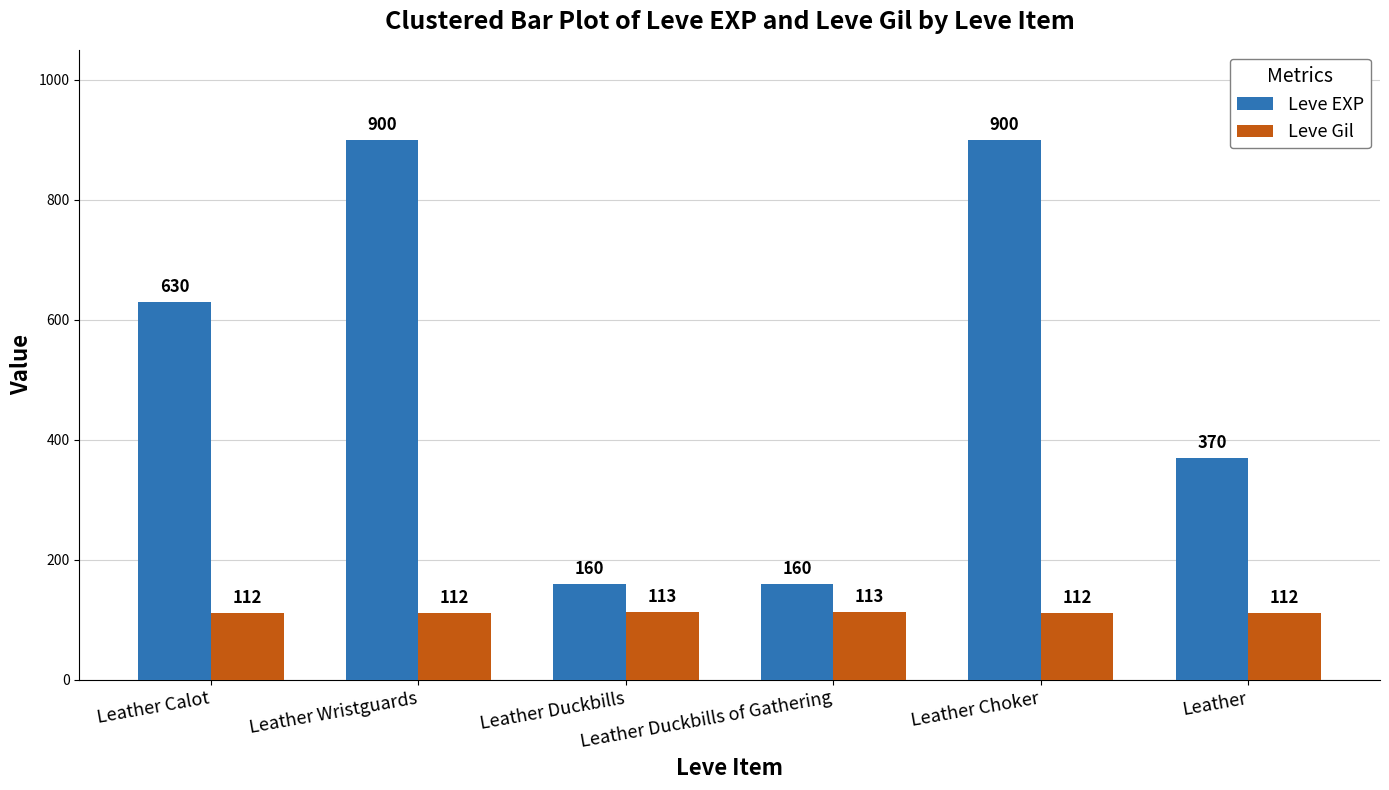

What is the difference between the Leve Gil values at Leather Duckbills and Leather?

1